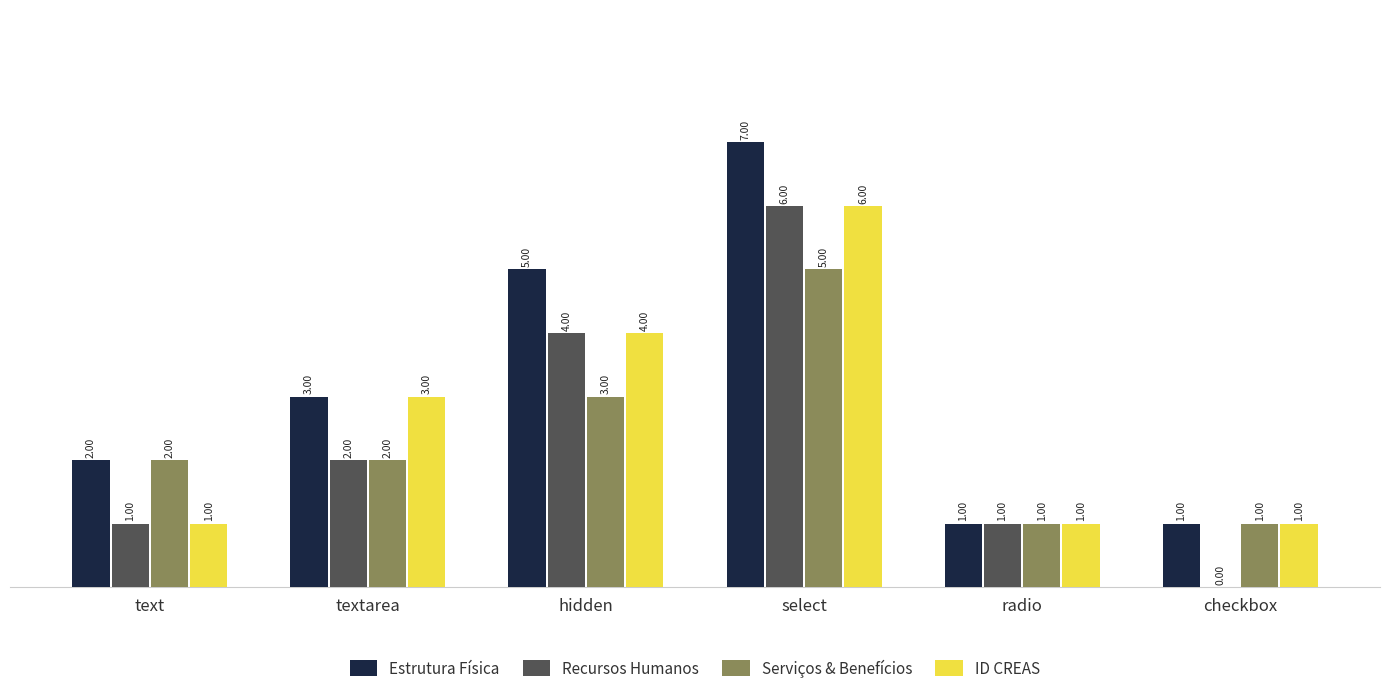

Between text and textarea, which series saw the biggest shift?

ID CREAS